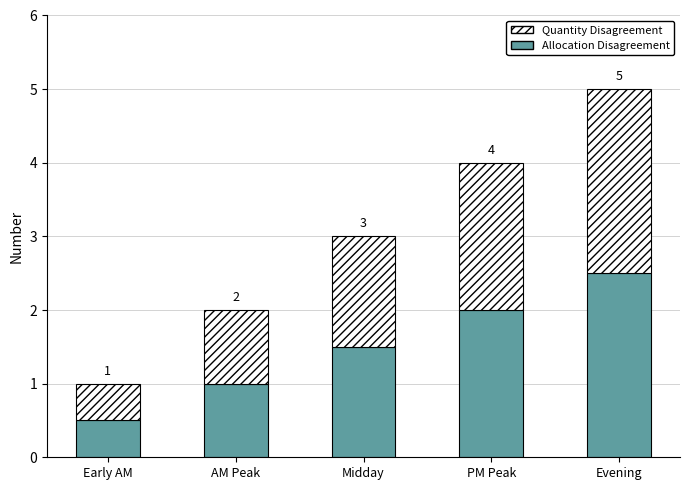

List the labels in order of Allocation Disagreement value, largest first.

Evening, PM Peak, Midday, AM Peak, Early AM